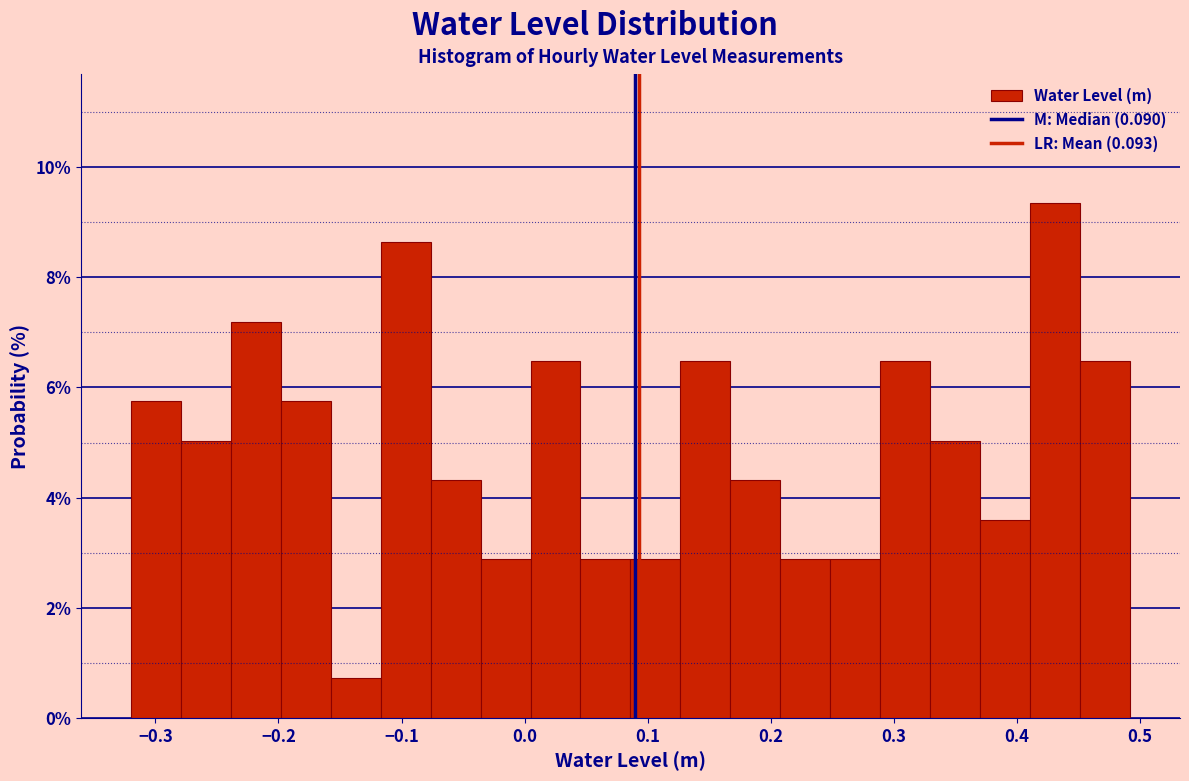

How tall is the bar that spans 0.25 to 0.29 on the x-axis? Neither the bar edges nor the heights are printed on the chart, so give them approximately, as read against the axes.

2.8